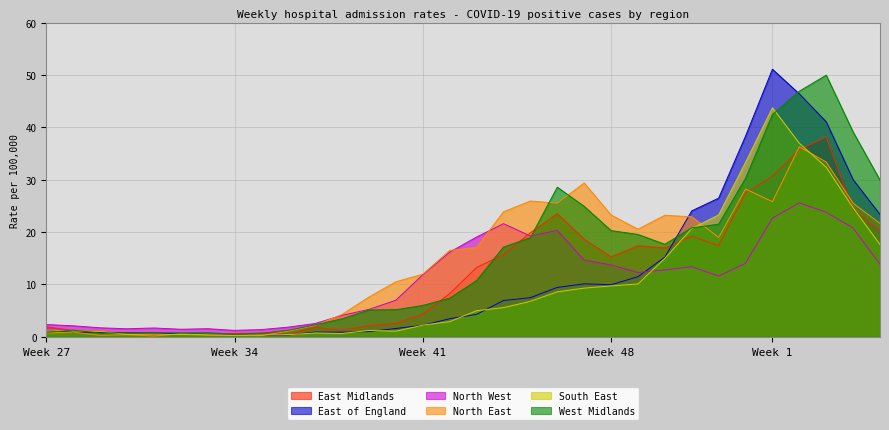

Reading left to right, extract all data points from this chart.

East Midlands: 1.9	1.2	1.1	0.6	0.4	0.4	0.4	0.6	0.7	0.5	1.8	1.3	2.1	2.6	4.3	8.3	13.2	15.7	19.9	23.5	18.6	15.3	17.4	17.0	19.2	17.4	27.5	30.7	35.7	38.2	24.3	20.3
East of England: 1.3	0.9	0.8	0.8	0.7	0.6	0.5	0.4	0.2	0.4	0.9	0.9	1.0	1.6	2.2	3.5	4.3	6.9	7.5	9.4	10.1	10.0	11.5	15.2	24.1	26.5	38.3	51.1	46.4	41.1	30.0	23.4
North West: 2.4	2.1	1.7	1.5	1.7	1.5	1.6	1.2	1.4	1.9	2.6	4.1	5.2	7.0	11.9	16.2	19.1	21.6	19.3	20.3	14.7	13.7	12.3	12.8	13.4	11.6	14.0	22.7	25.6	23.8	20.8	13.9
North East: 0.7	0.9	0.3	0.4	0.2	0.6	0.4	0.2	0.2	1.1	2.2	4.3	7.6	10.5	12.0	16.5	17.0	23.9	25.9	25.5	29.4	23.3	20.6	23.2	22.9	19.0	28.2	25.8	36.3	33.4	25.5	21.6
South East: 1.3	1.1	1.1	0.5	0.5	0.5	0.4	0.3	0.3	0.4	0.7	0.6	1.2	1.1	2.2	2.9	5.0	5.6	6.8	8.6	9.3	9.7	10.1	15.0	20.7	23.3	33.3	43.7	37.0	32.4	24.6	17.6
West Midlands: 0.9	1.3	0.7	0.8	0.8	0.8	0.8	0.5	0.7	1.3	2.3	3.5	5.1	5.2	6.0	7.4	10.8	17.1	18.9	28.6	24.9	20.3	19.6	17.7	20.8	21.5	30.3	42.4	46.9	50.0	39.1	29.9